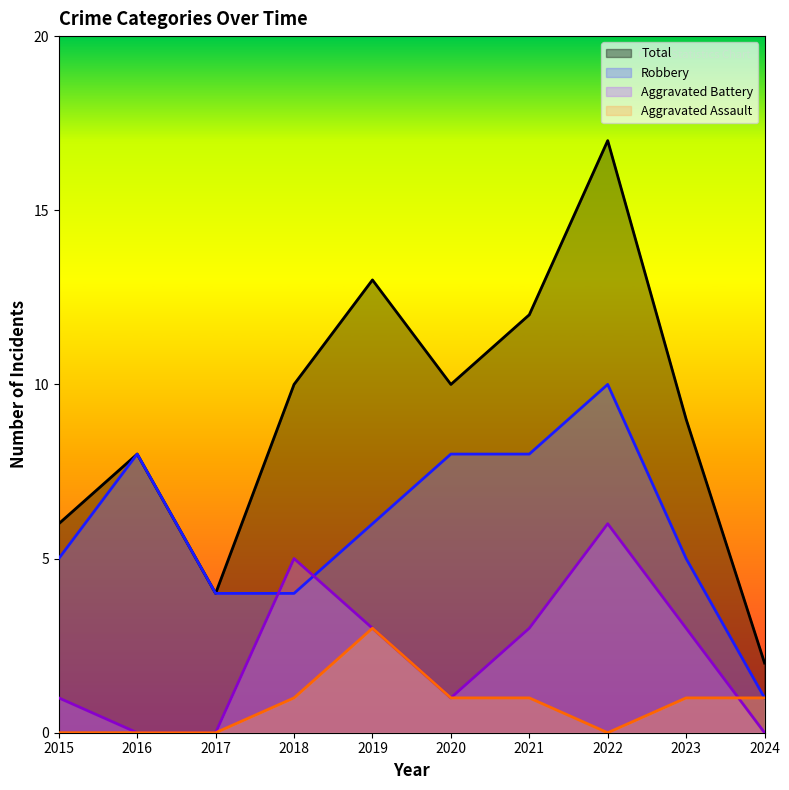

List the series in order of their peak value, lowest first.

Aggravated Assault, Aggravated Battery, Robbery, Total